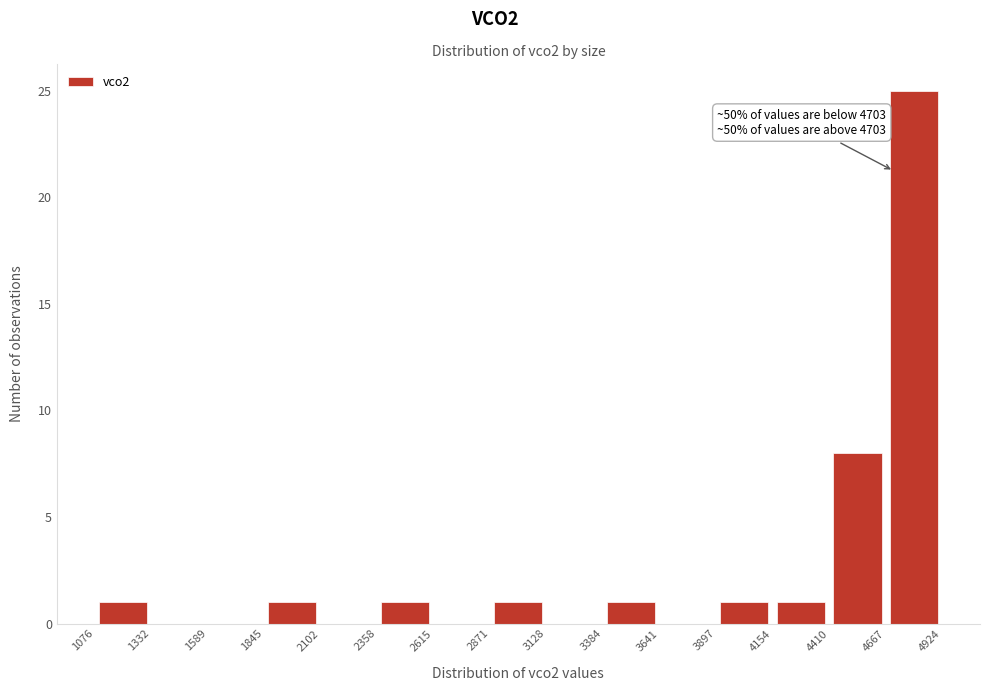

Over which range of the x-axis is the bar tallest?

4667 to 4924